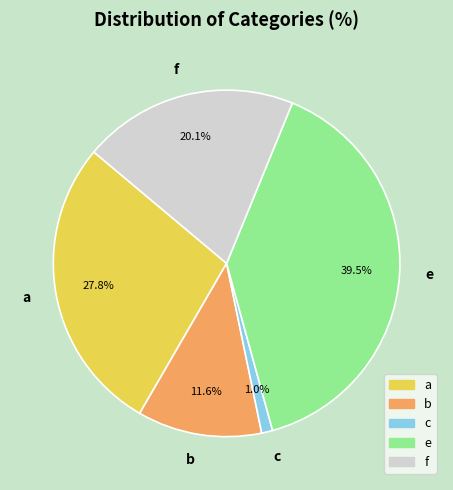

Does a account for over 50% of the chart?

No